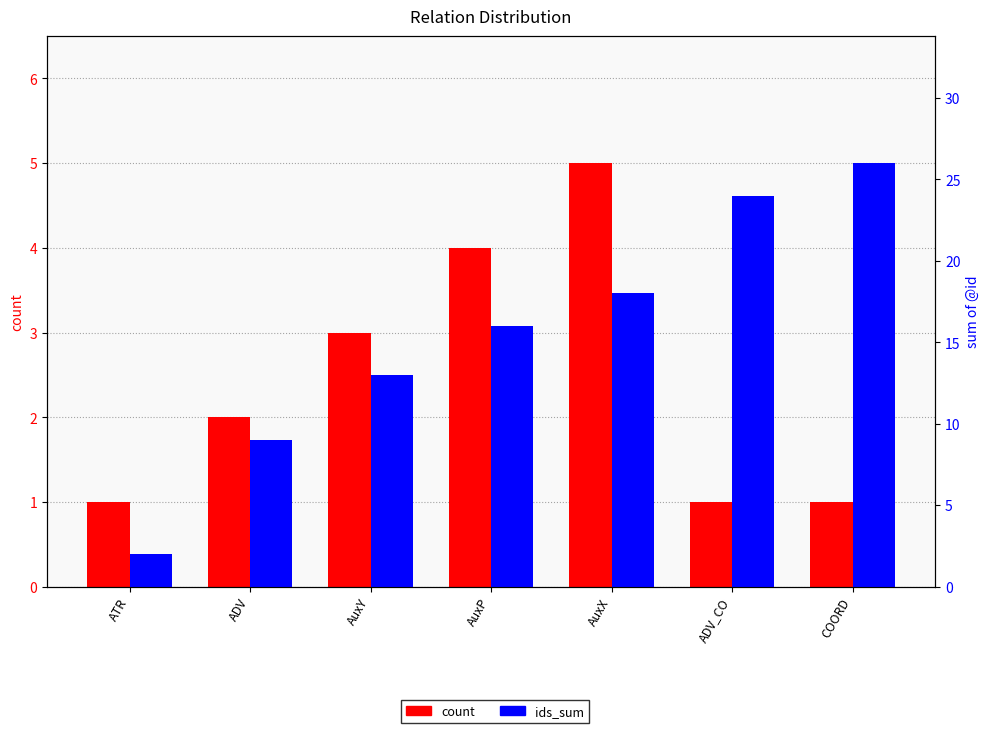

What is the label of the 5th bar from the left?

AuxX